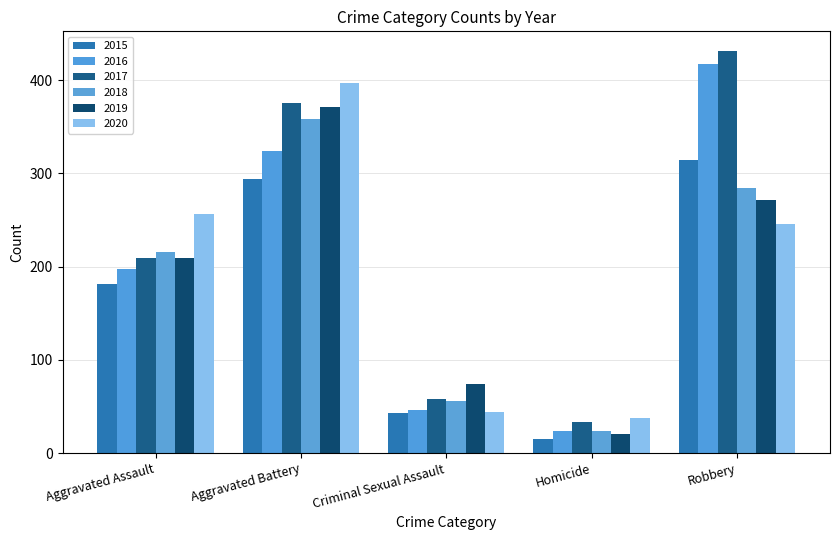

Reading right to left, what are all the values shown in this chart?

2015: 315	15	43	294	181
2016: 418	24	46	324	198
2017: 431	33	58	376	209
2018: 284	24	56	358	216
2019: 272	20	74	371	209
2020: 246	38	44	397	256